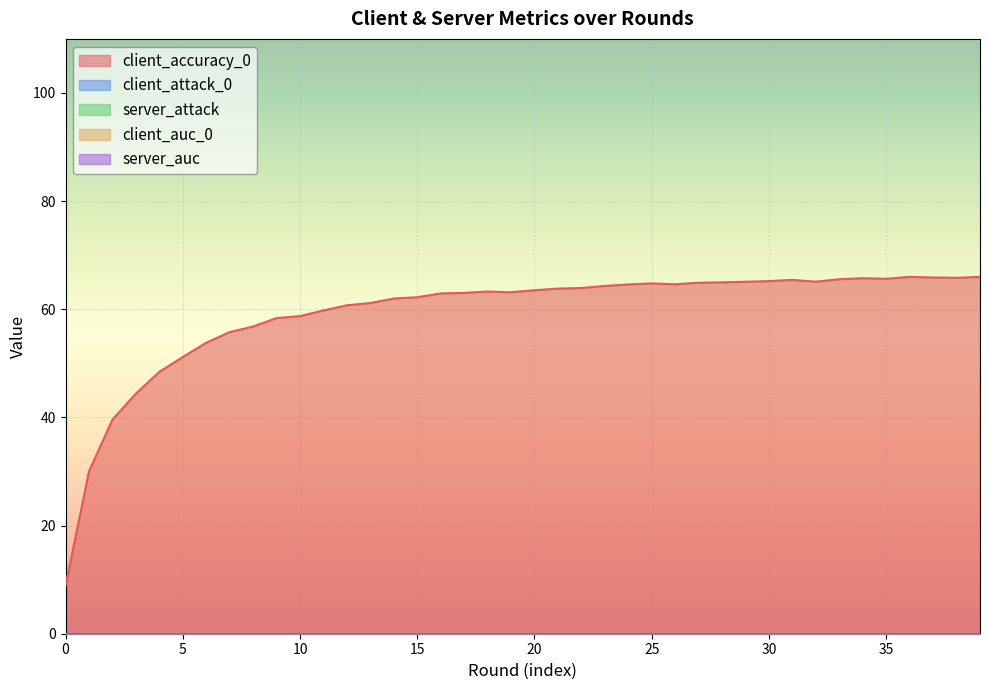

Between 31 and 5, which is larger?

31